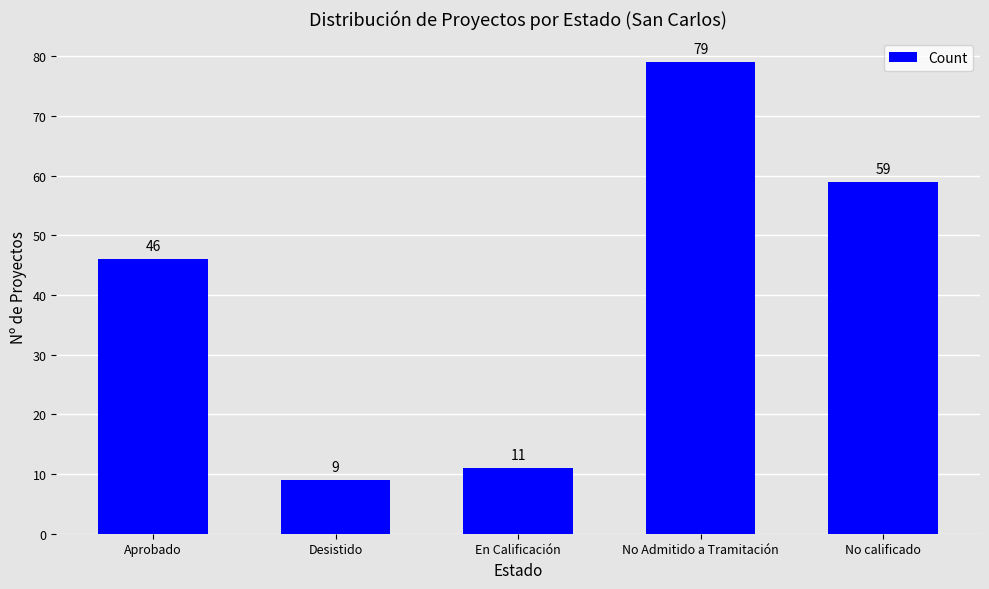

Rank the categories by value from lowest to highest.

Desistido, En Calificación, Aprobado, No calificado, No Admitido a Tramitación